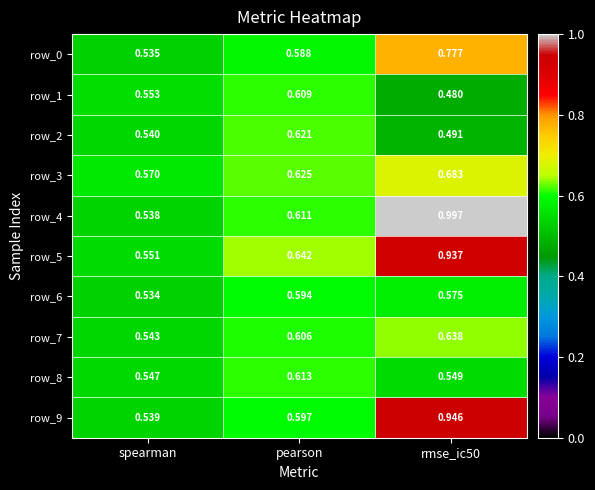

At which label is row_4 closest to 0?

spearman